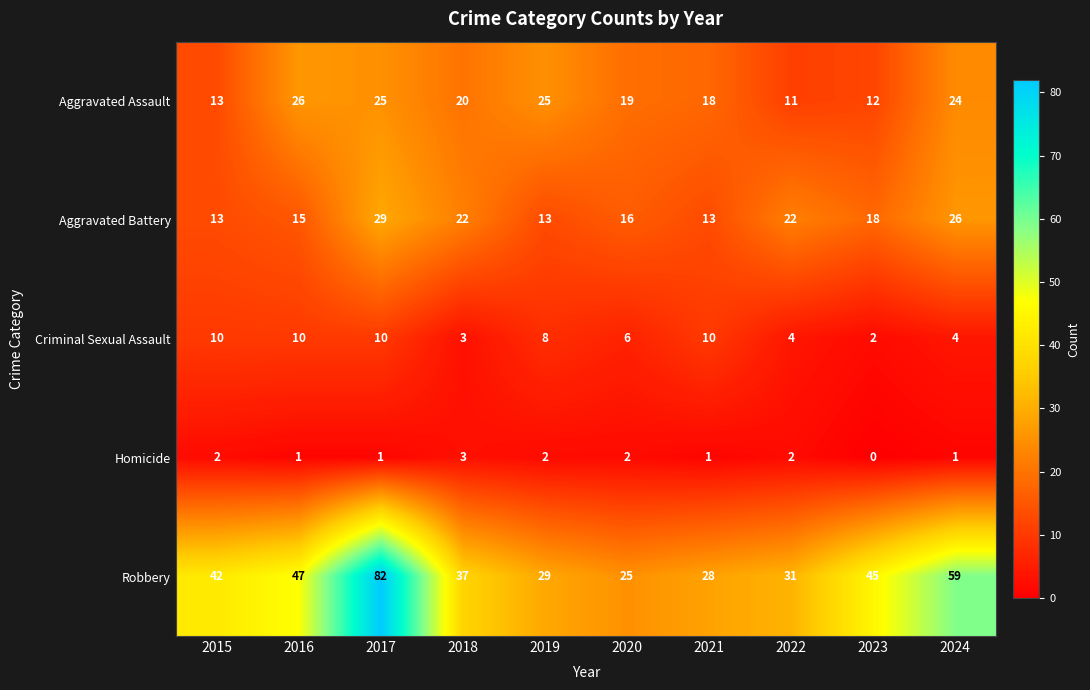

What is the difference between the highest and lowest values at 2022?

29